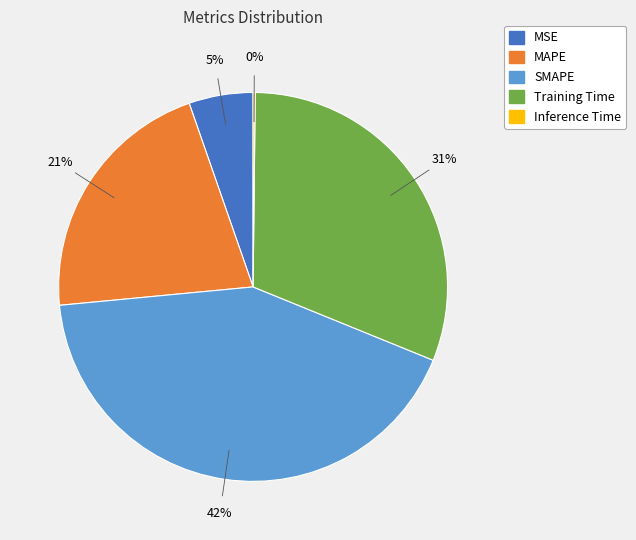

Is the sum of MSE and SMAPE greater than half?

No